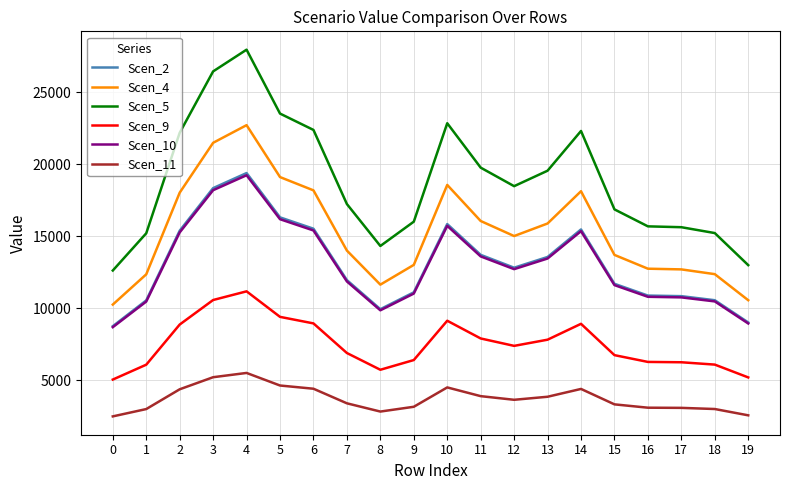

The value of Scen_4 at 9 is 19969.5. True or false?

False